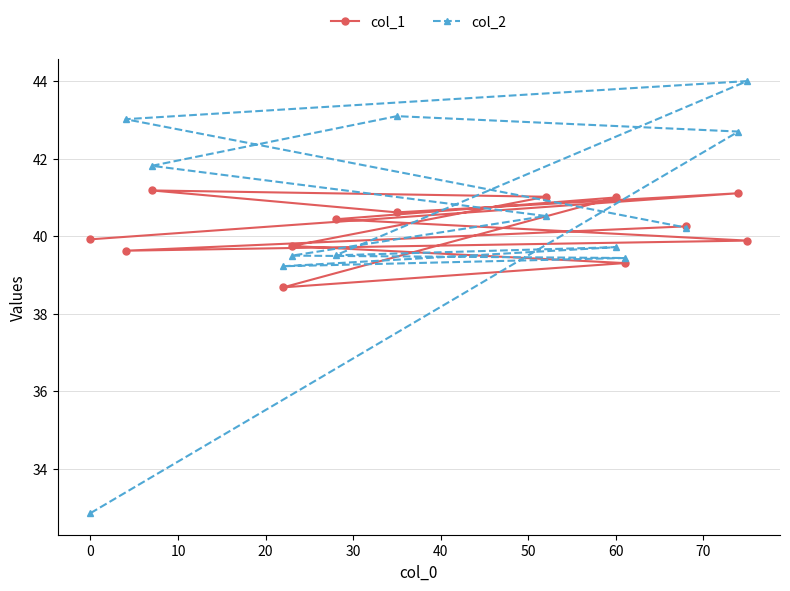

Read the col_2 value at 0.

32.9